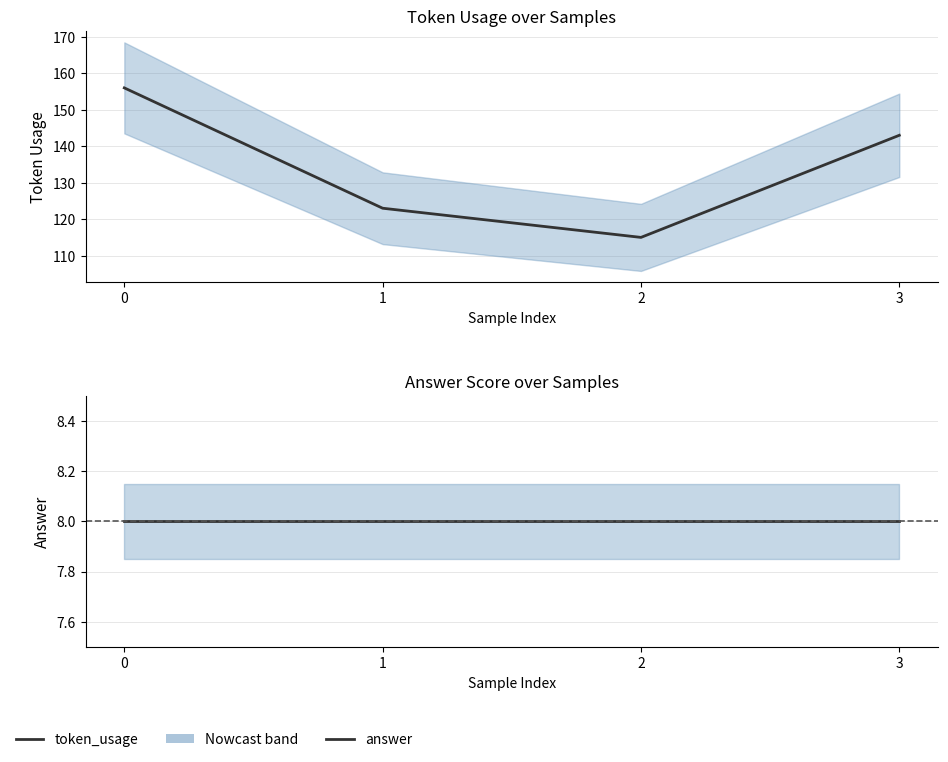

Which series has the largest range (max minus min)?

token_usage